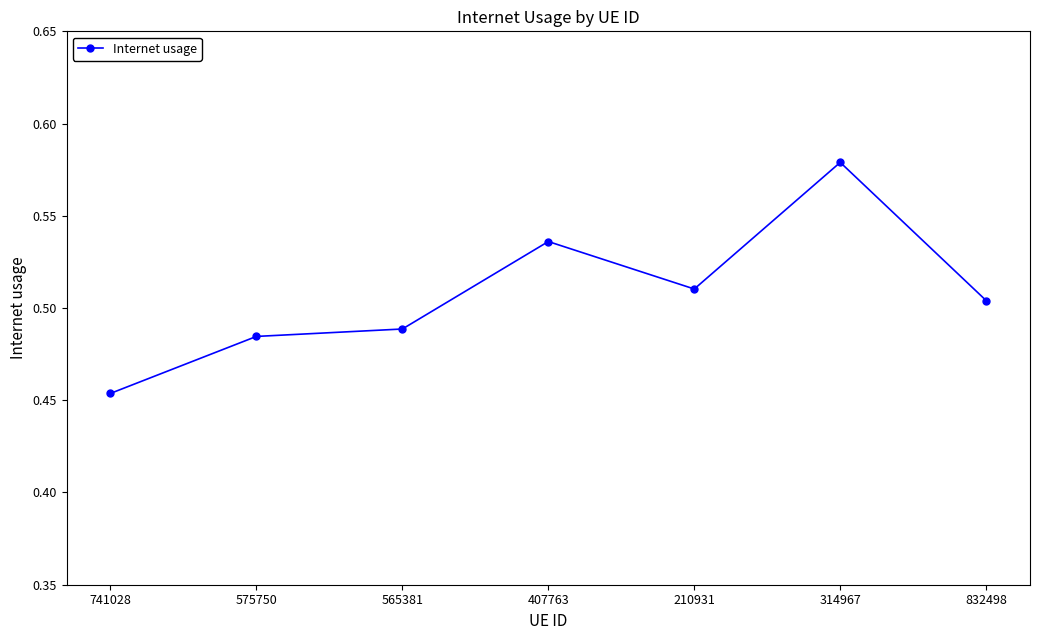

What is the sum of the values at 741028 and 575750?

0.9